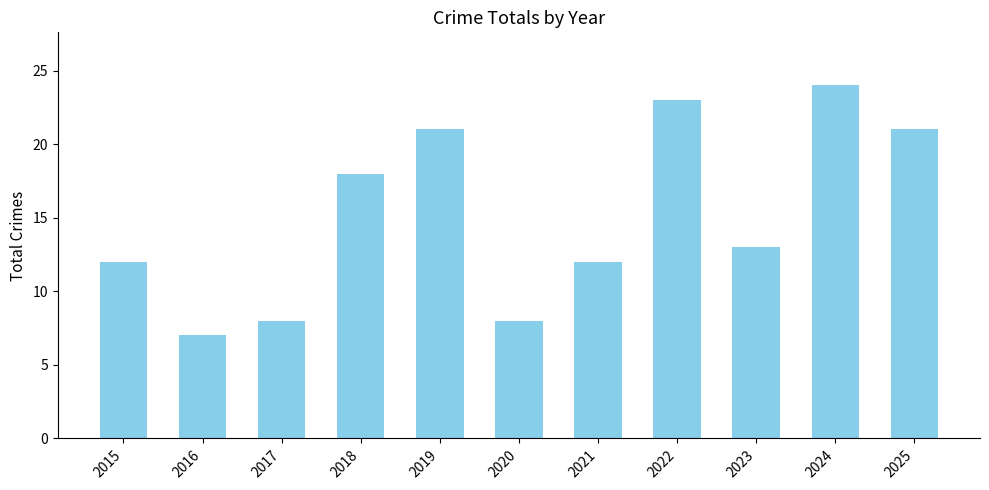

Count the number of categories in the chart.

11